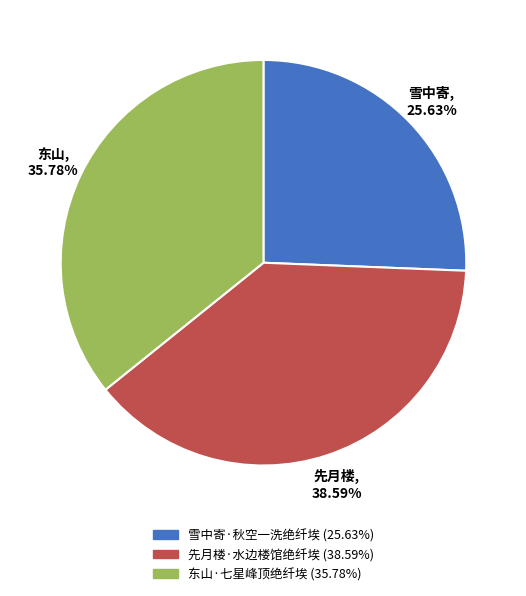

Which has a higher value, 东山·七星峰顶绝纤埃 or 雪中寄·秋空一洗绝纤埃?

东山·七星峰顶绝纤埃